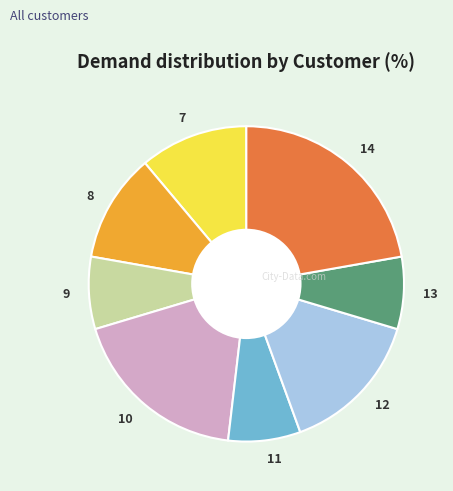

Does any single category account for the majority?

No